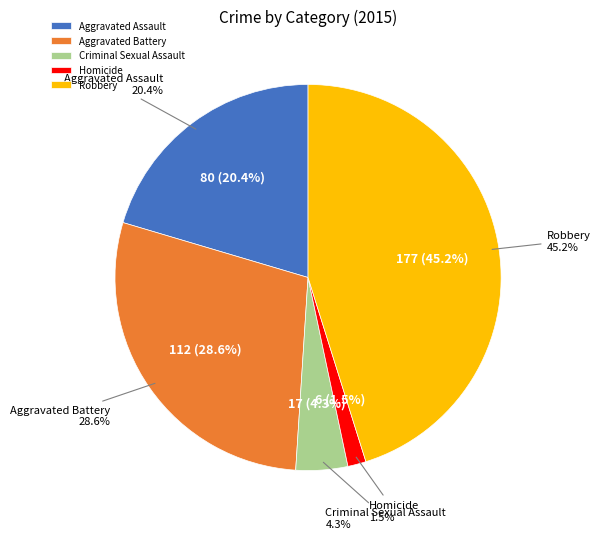

What is the change in value from Aggravated Assault to Aggravated Battery?

+32